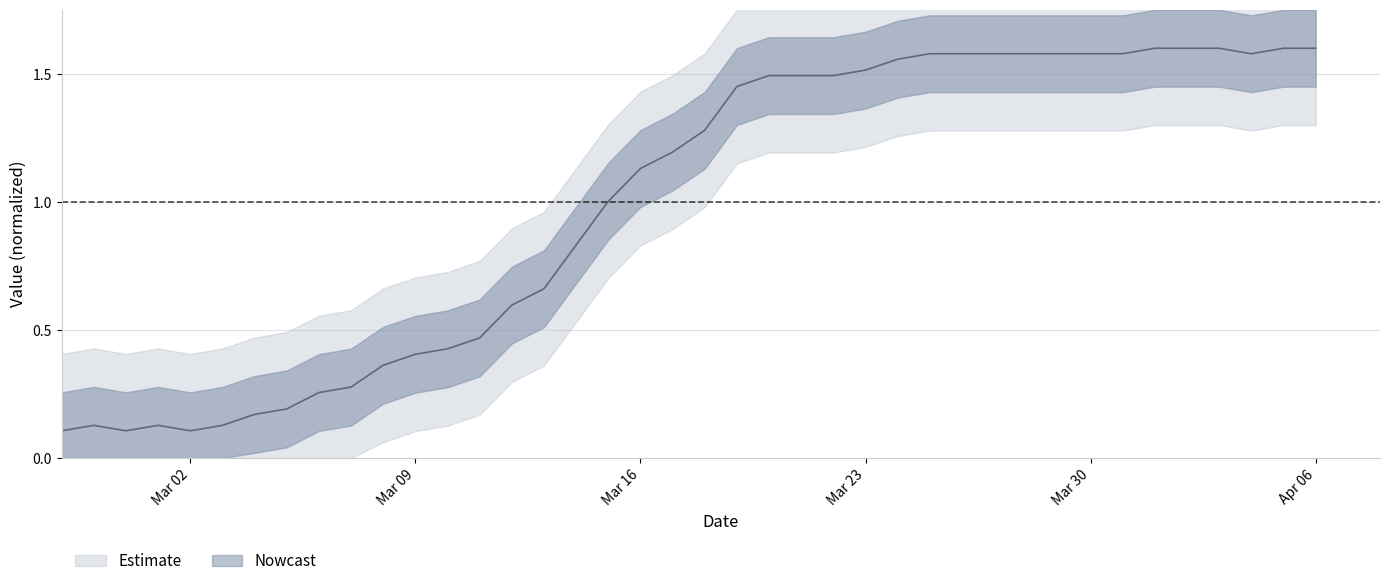

Where is the data nearest to the value 0?

Mar 02